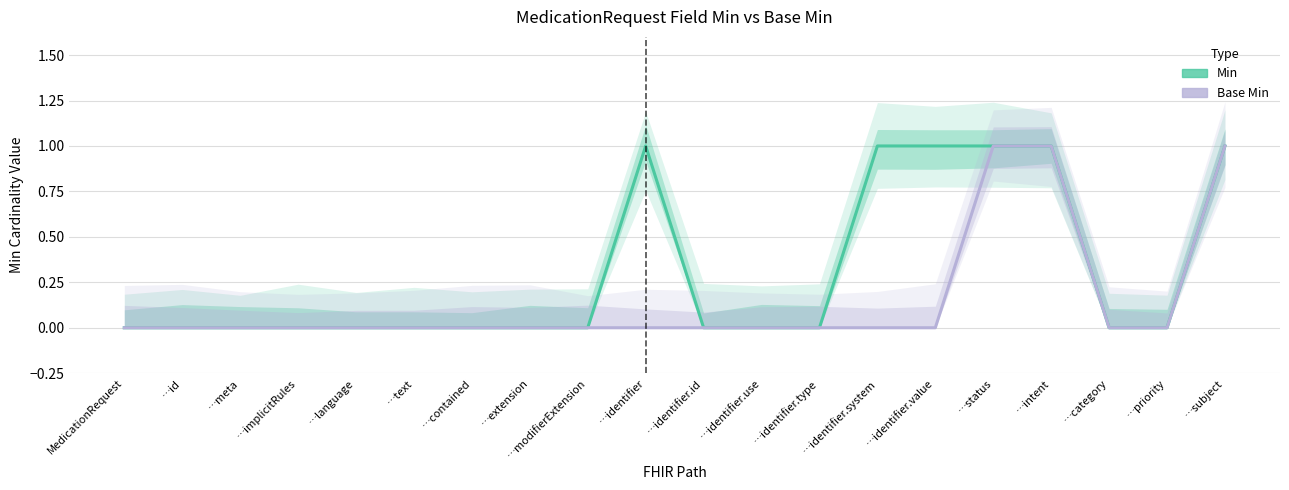

What is the label of the 9th point from the right?

…identifier.use